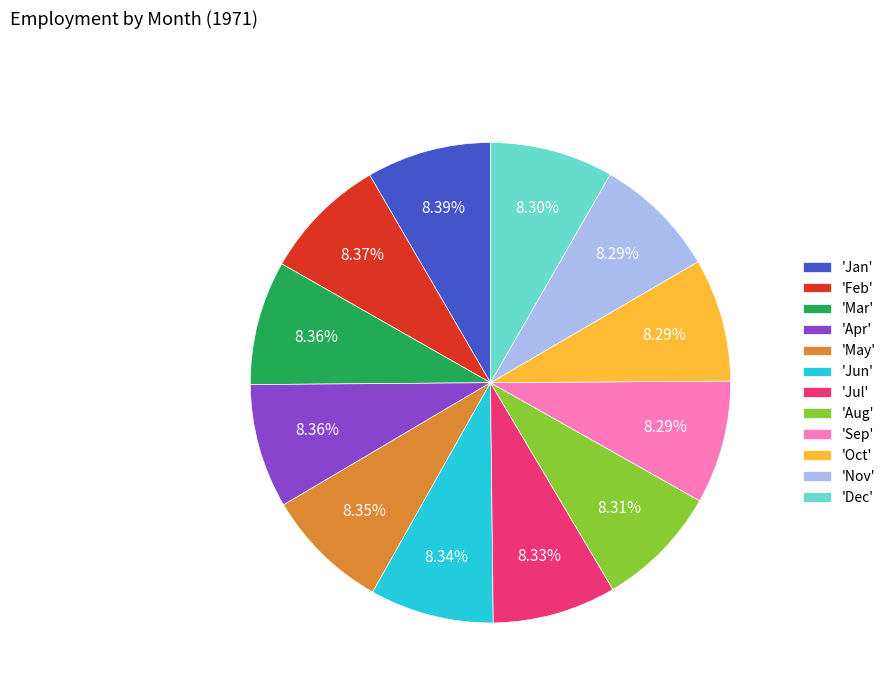

Count the number of slices in the pie.

12